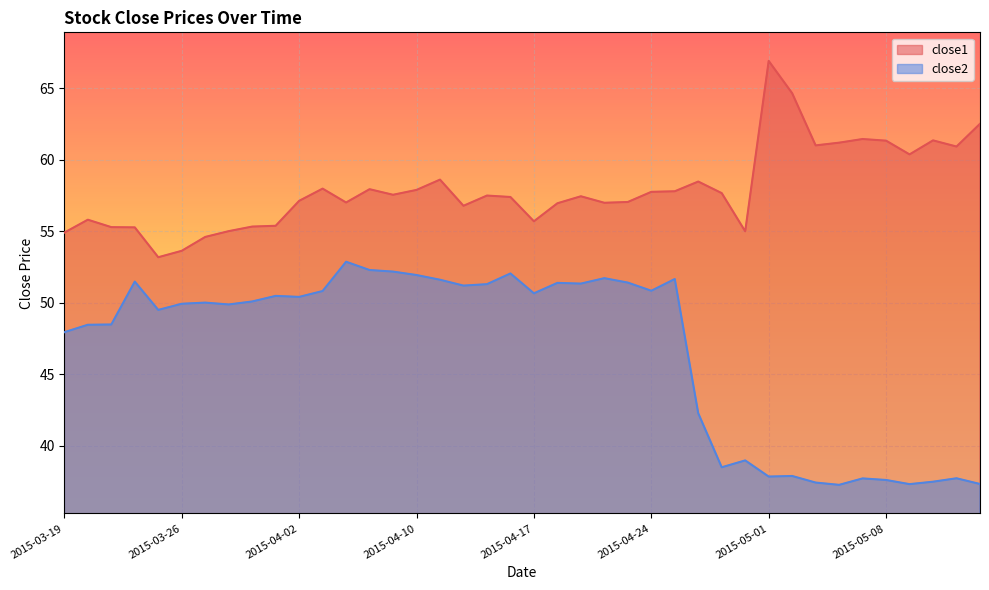

List the labels in order of close2 value, smallest first.

2015-05-06, 2015-05-11, 2015-05-14, 2015-05-05, 2015-05-12, 2015-05-08, 2015-05-07, 2015-05-13, 2015-05-01, 2015-05-04, 2015-04-29, 2015-04-30, 2015-04-28, 2015-03-19, 2015-03-20, 2015-03-23, 2015-03-25, 2015-03-30, 2015-03-26, 2015-03-27, 2015-03-31, 2015-04-02, 2015-04-01, 2015-04-17, 2015-04-06, 2015-04-24, 2015-04-14, 2015-04-15, 2015-04-21, 2015-04-20, 2015-04-23, 2015-03-24, 2015-04-13, 2015-04-27, 2015-04-22, 2015-04-10, 2015-04-16, 2015-04-09, 2015-04-08, 2015-04-07